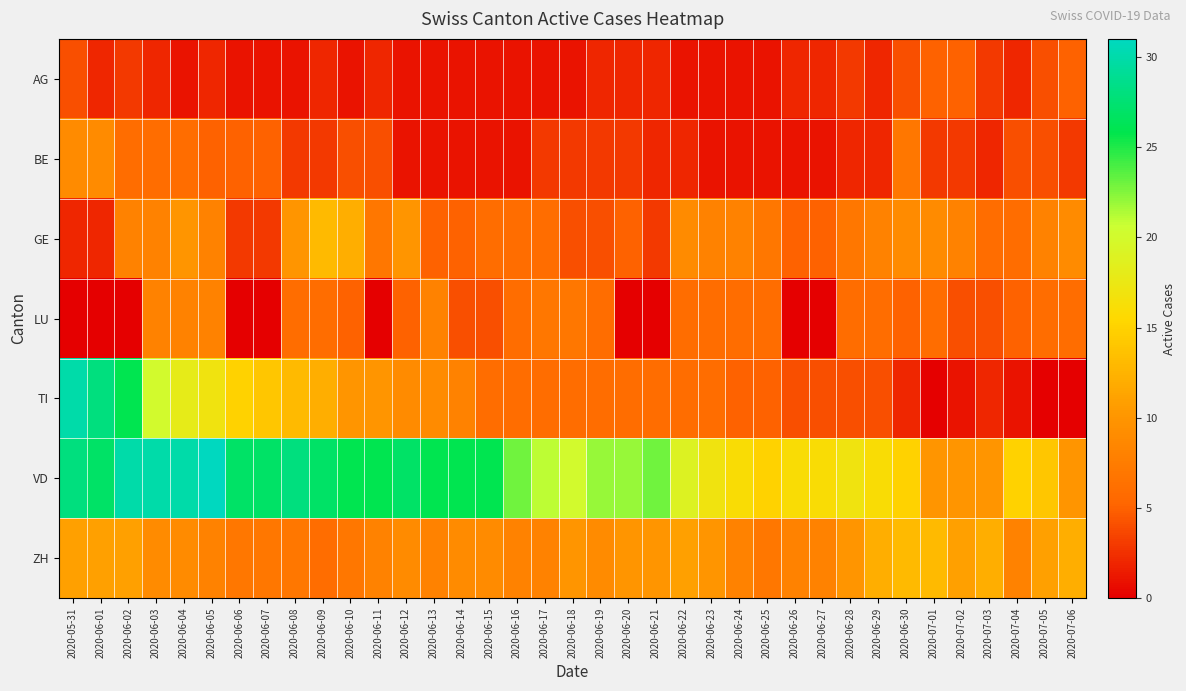

At which category is the sum across all series the highest?

2020-05-31